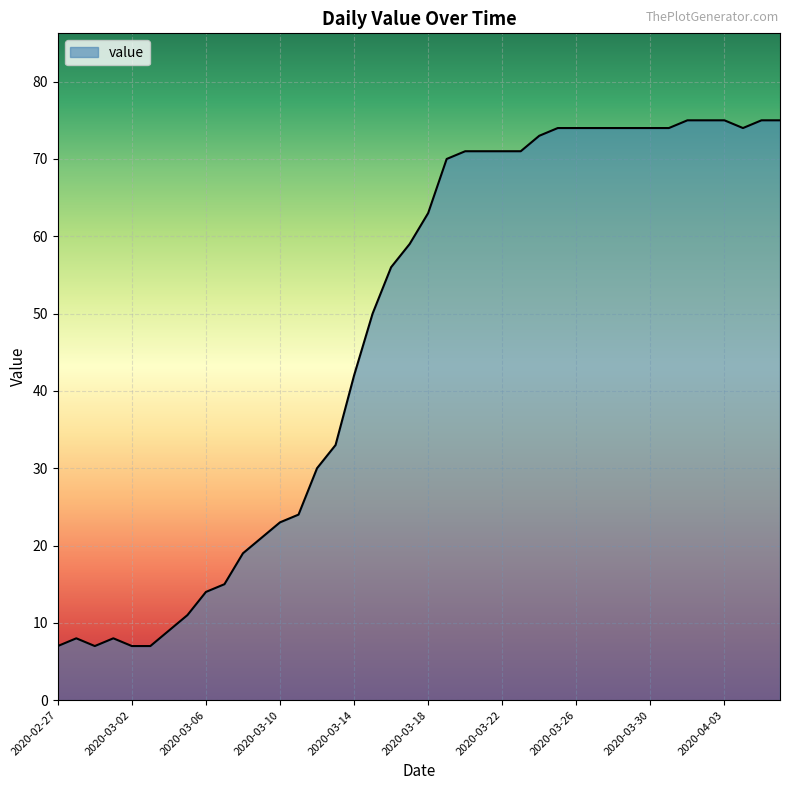

What is the difference between the maximum and minimum values?

68